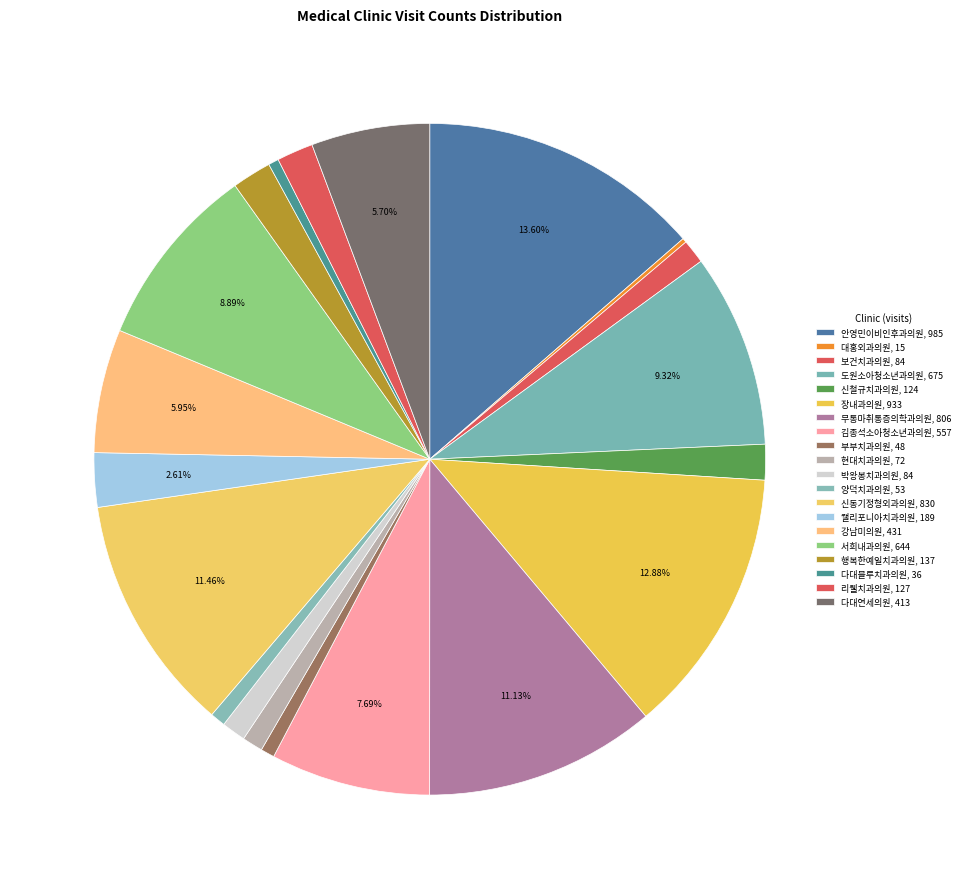

To the nearest percent, what is the difference between the largest and smallest slice percentages?

13%